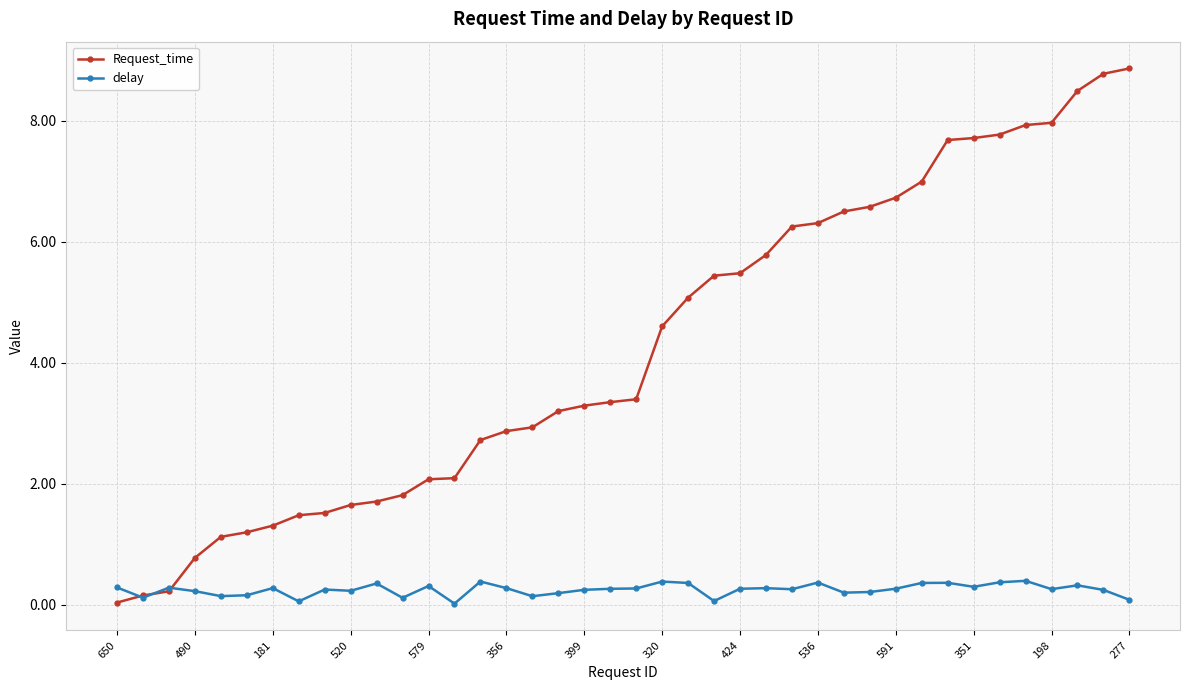

How many lines are shown in the chart?

2